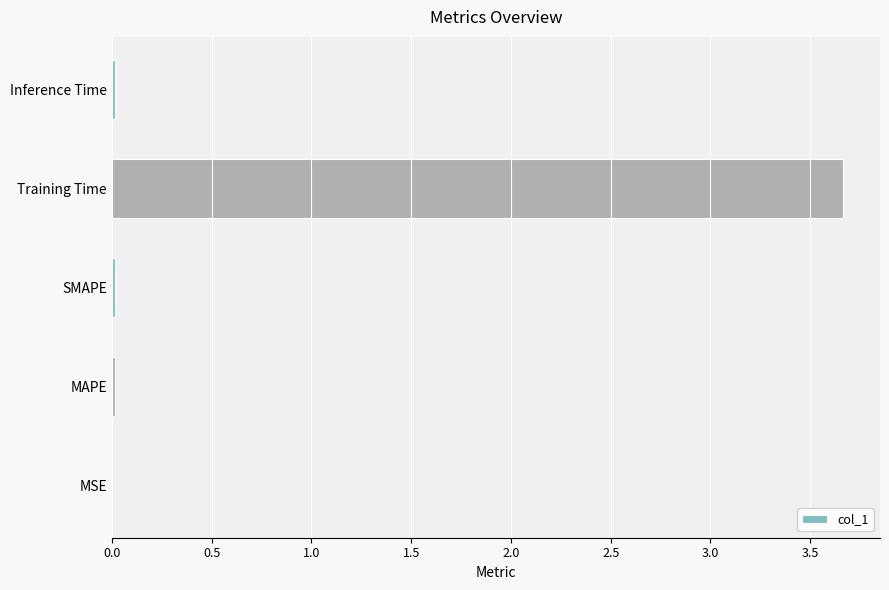

Are the bars horizontal?

Yes